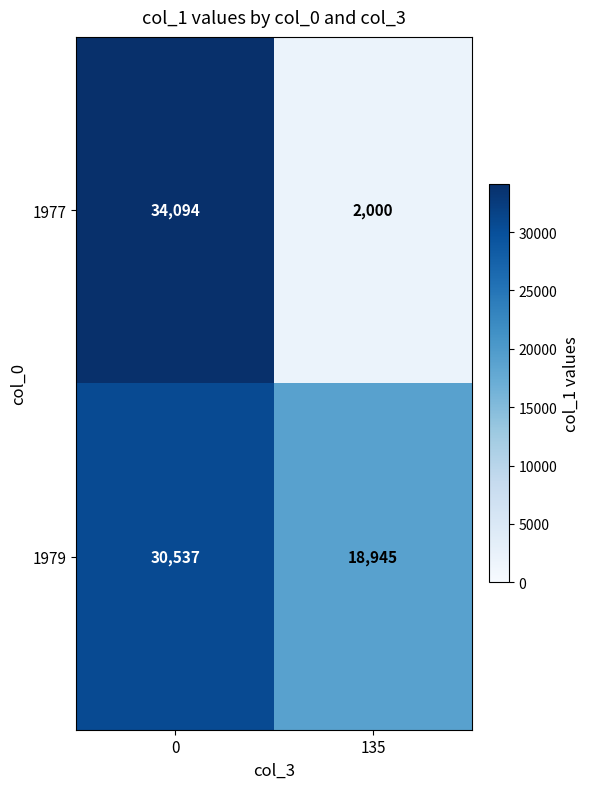

What is the approximate value of 1979 at 0, to the nearest 50?

30550